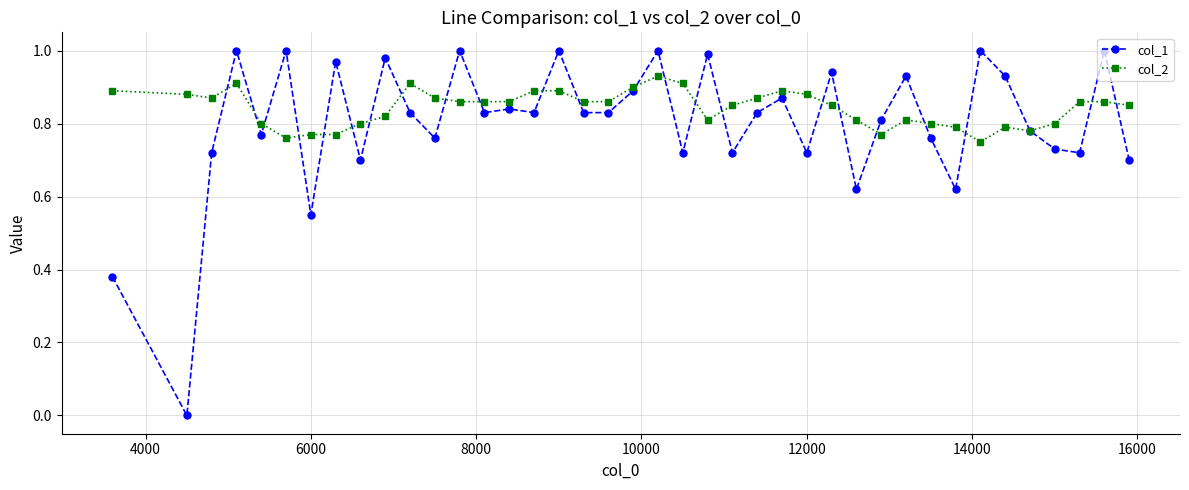

Which series has the widest spread of values?

col_1